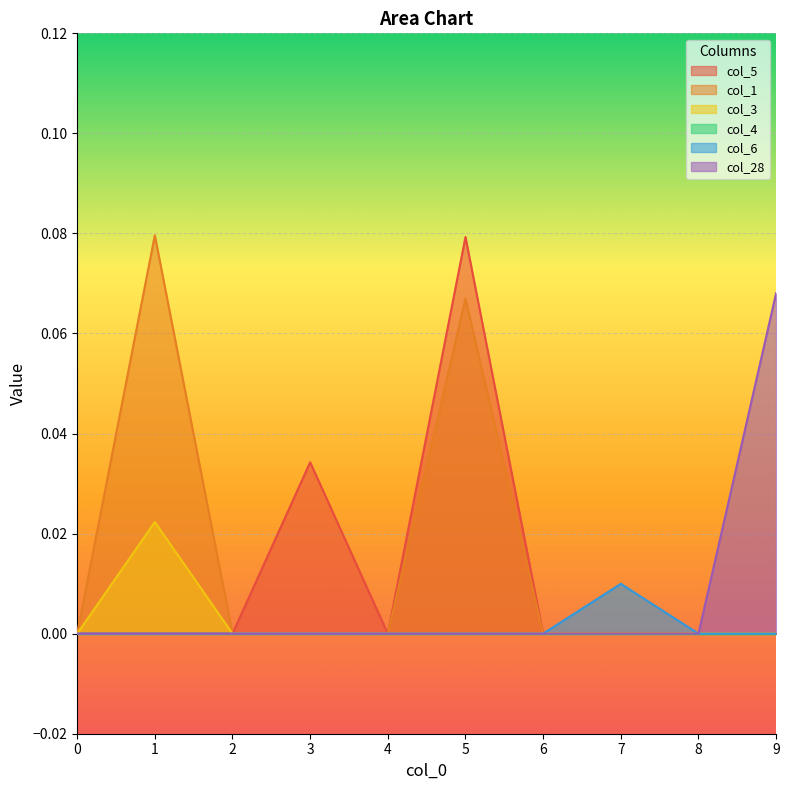

Which label corresponds to the largest value in the chart?

1